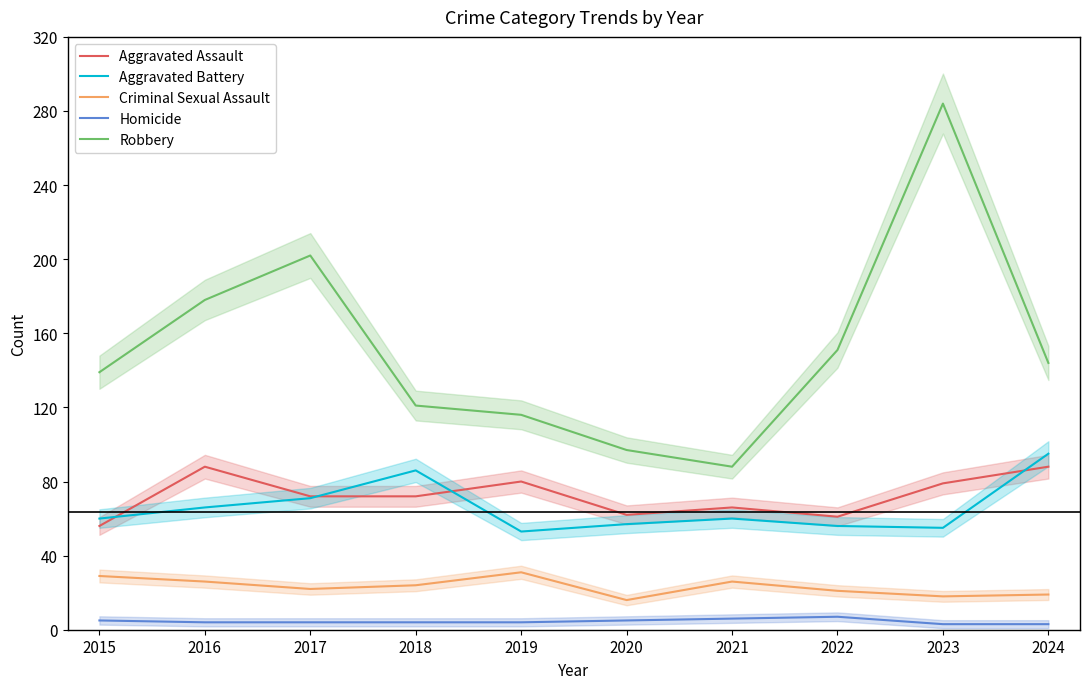

At which category does Robbery reach its first local peak?

2017